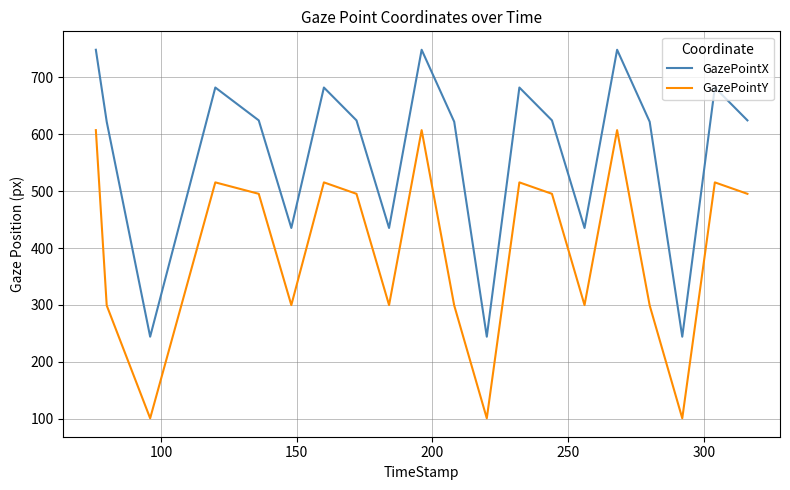

What is the lowest value of the GazePointX series?

244.2